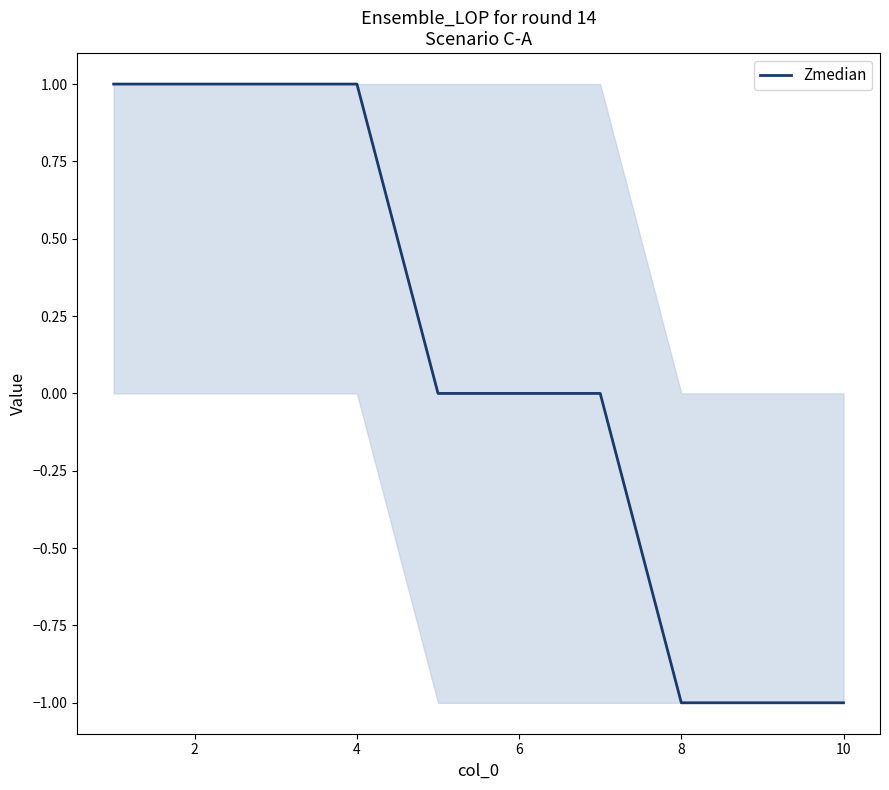

What is the sum of all values?

1